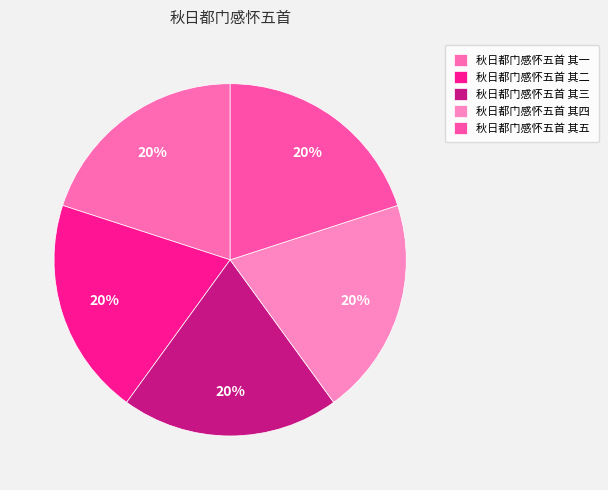

What percentage is the 秋日都门感怀五首 其二 slice, to the nearest percent?

20%